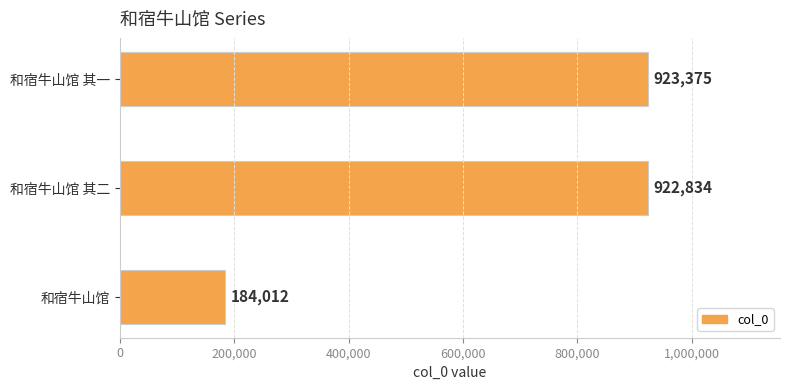

Rank the categories by value from lowest to highest.

和宿牛山馆, 和宿牛山馆 其二, 和宿牛山馆 其一